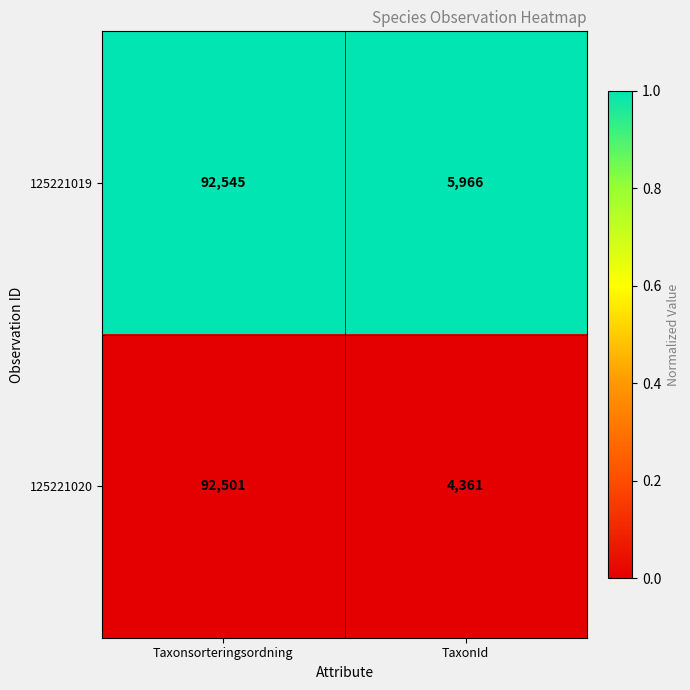

What is the difference between the 125221019 values at TaxonId and Taxonsorteringsordning?

86579